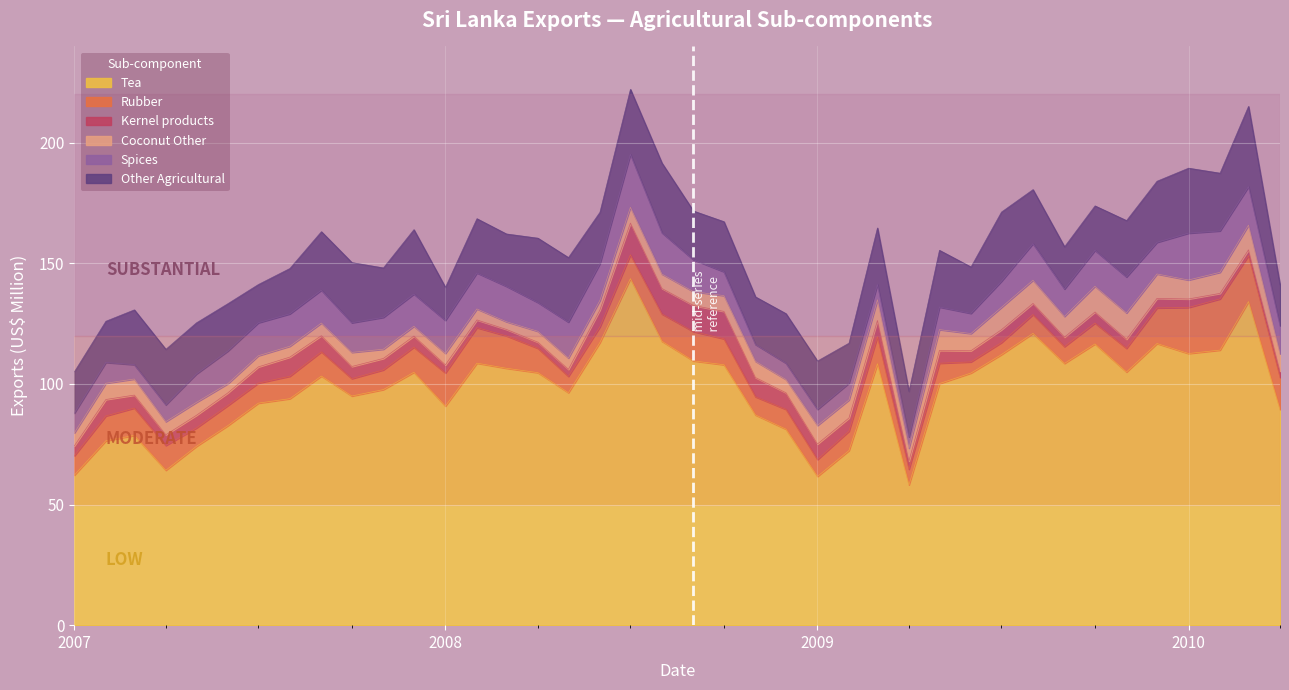

What is the maximum value for Tea?

143.7